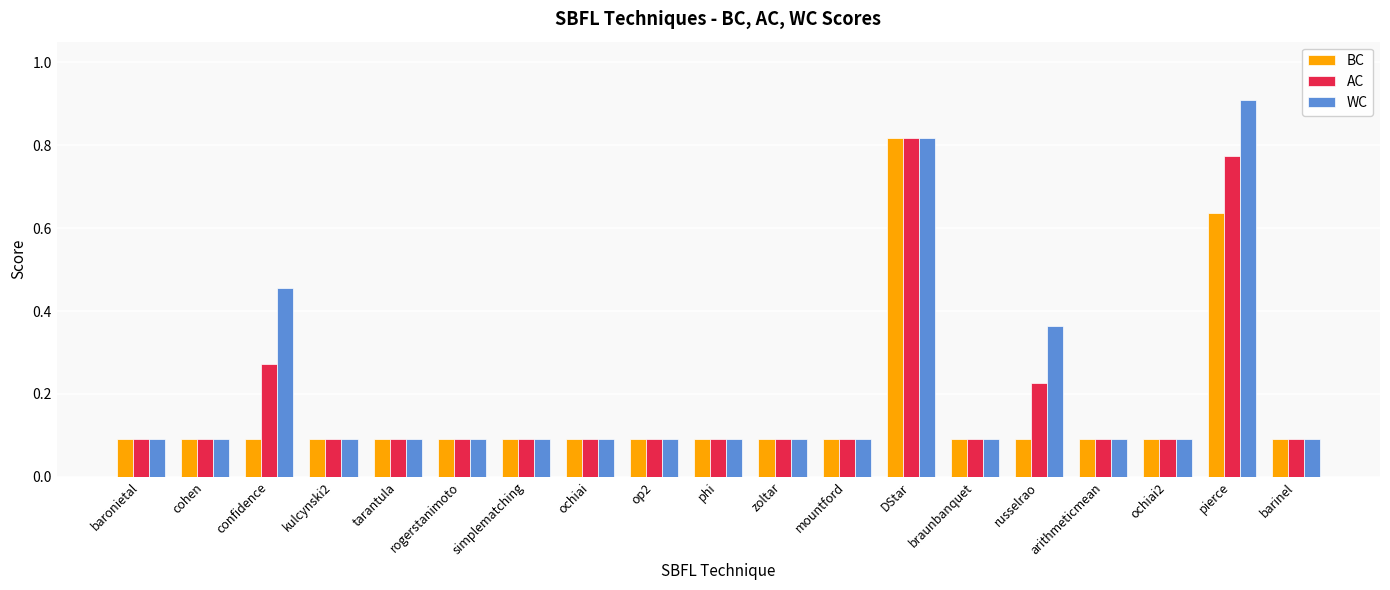

Count the AC values in the range 0 to 1.

19